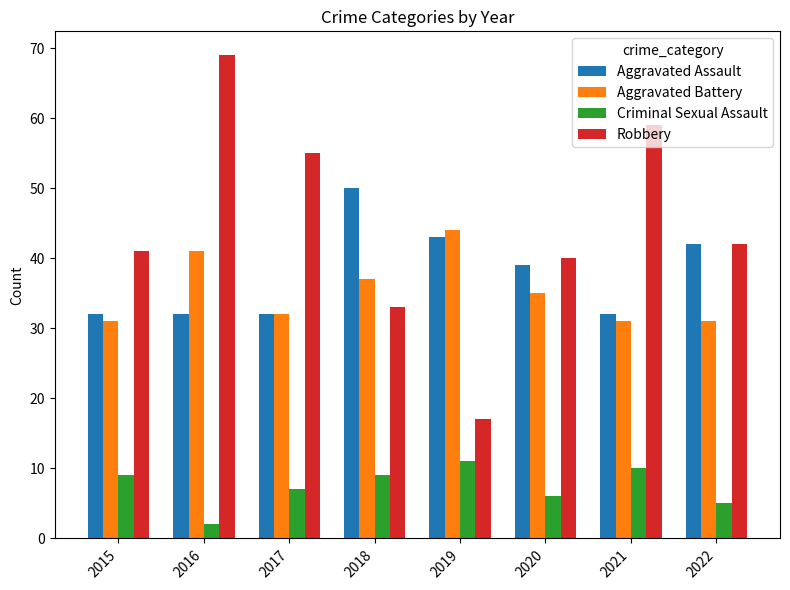

What is the lowest value of the Criminal Sexual Assault series?

2